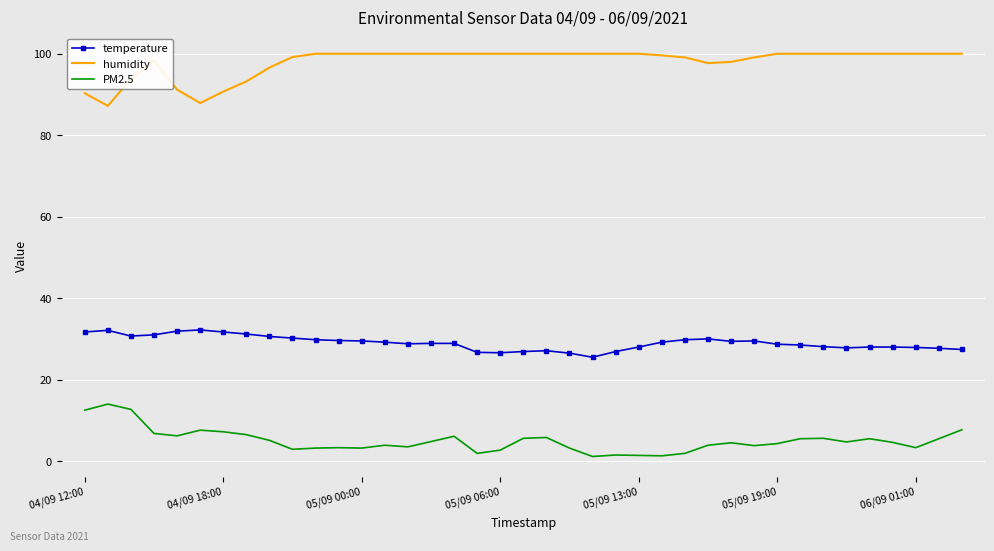

List the series in order of their overall mean, highest first.

humidity, temperature, PM2.5